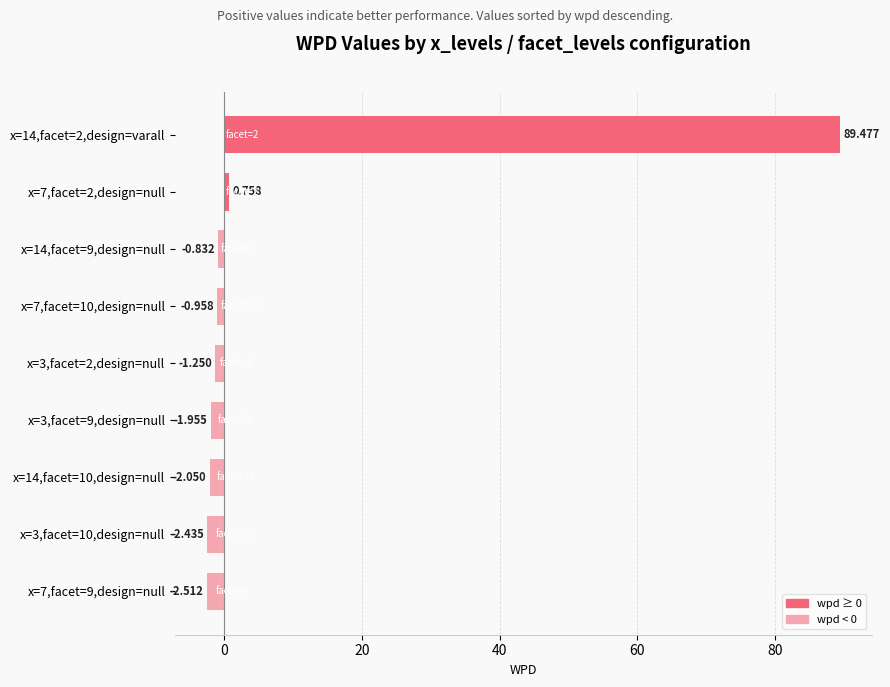

Are the bars horizontal?

Yes